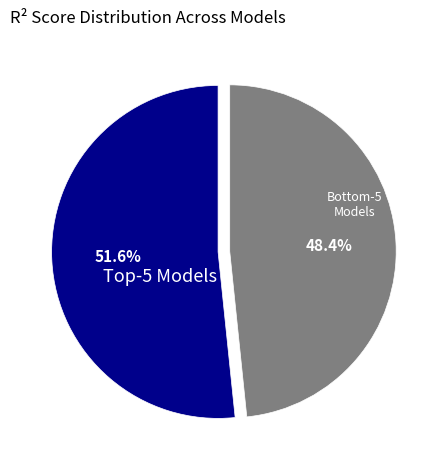

Which category has the smallest portion of the pie?

Bottom-5 Models